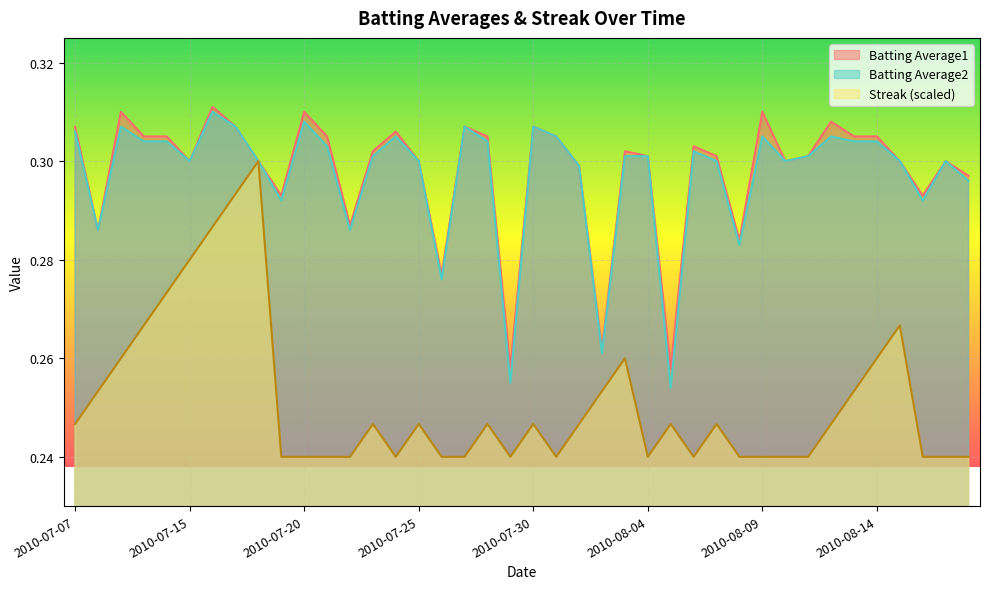

List the labels in order of Streak value, largest first.

2010-07-18, 2010-07-17, 2010-07-16, 2010-07-15, 2010-07-11, 2010-07-10, 2010-08-15, 2010-07-09, 2010-08-03, 2010-08-14, 2010-07-08, 2010-08-02, 2010-08-13, 2010-07-07, 2010-07-23, 2010-07-25, 2010-07-28, 2010-07-30, 2010-08-01, 2010-08-05, 2010-08-07, 2010-08-12, 2010-07-19, 2010-07-20, 2010-07-21, 2010-07-22, 2010-07-24, 2010-07-26, 2010-07-27, 2010-07-29, 2010-07-31, 2010-08-04, 2010-08-06, 2010-08-08, 2010-08-09, 2010-08-10, 2010-08-11, 2010-08-16, 2010-08-17, 2010-08-18